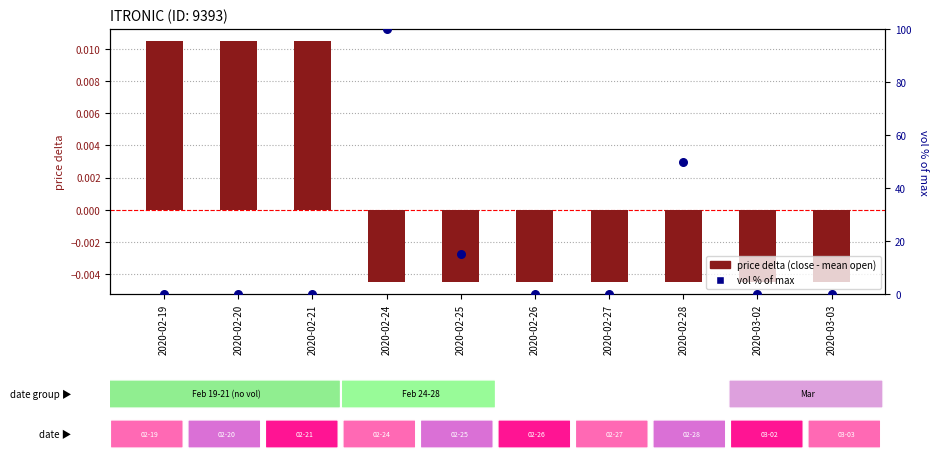

At how many categories does at least one series exceed 67?

1